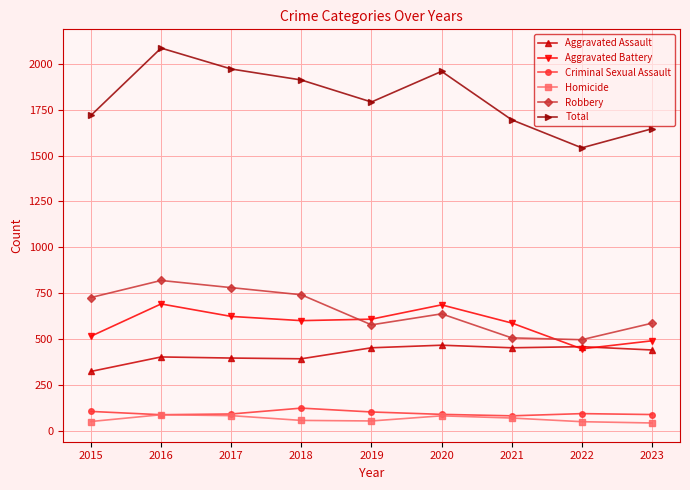

True or false: Homicide and Aggravated Assault cross at least once.

False